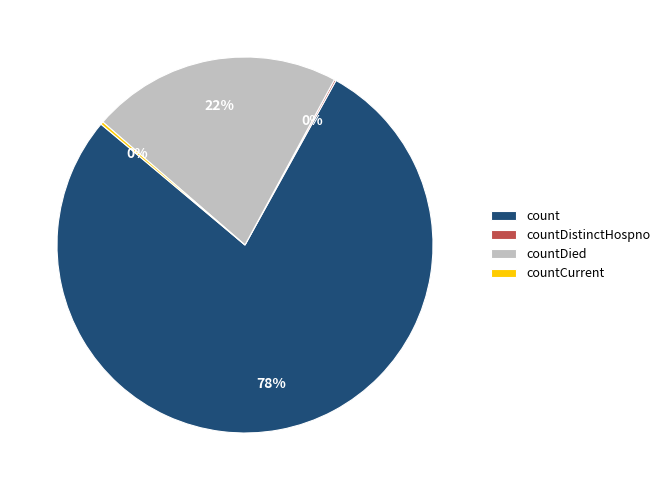

To the nearest percent, what is the difference between the largest and smallest slice percentages?

78%